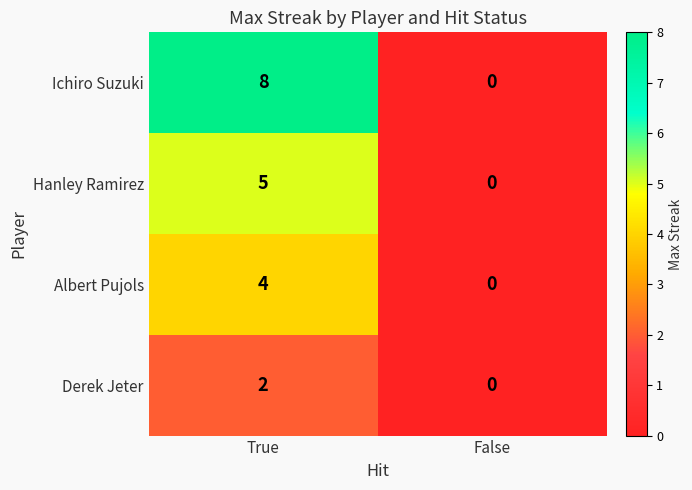

Which series has the widest spread of values?

Ichiro Suzuki